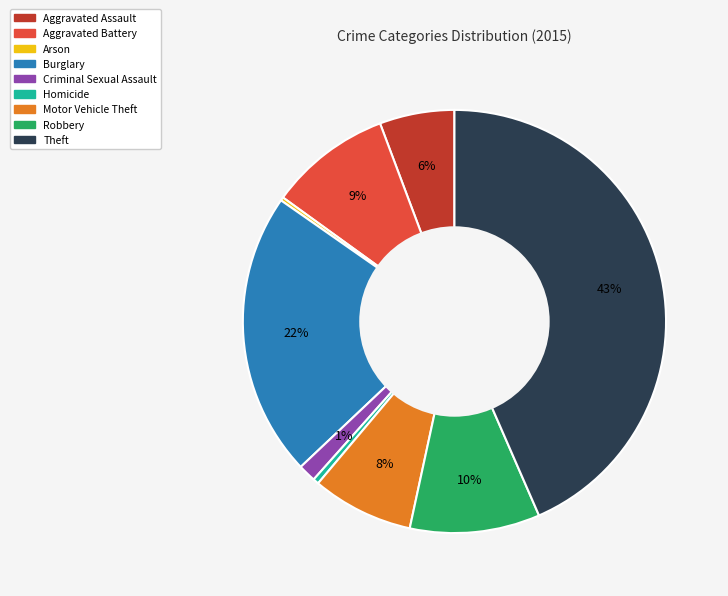

Is the sum of Aggravated Assault and Criminal Sexual Assault greater than half?

No